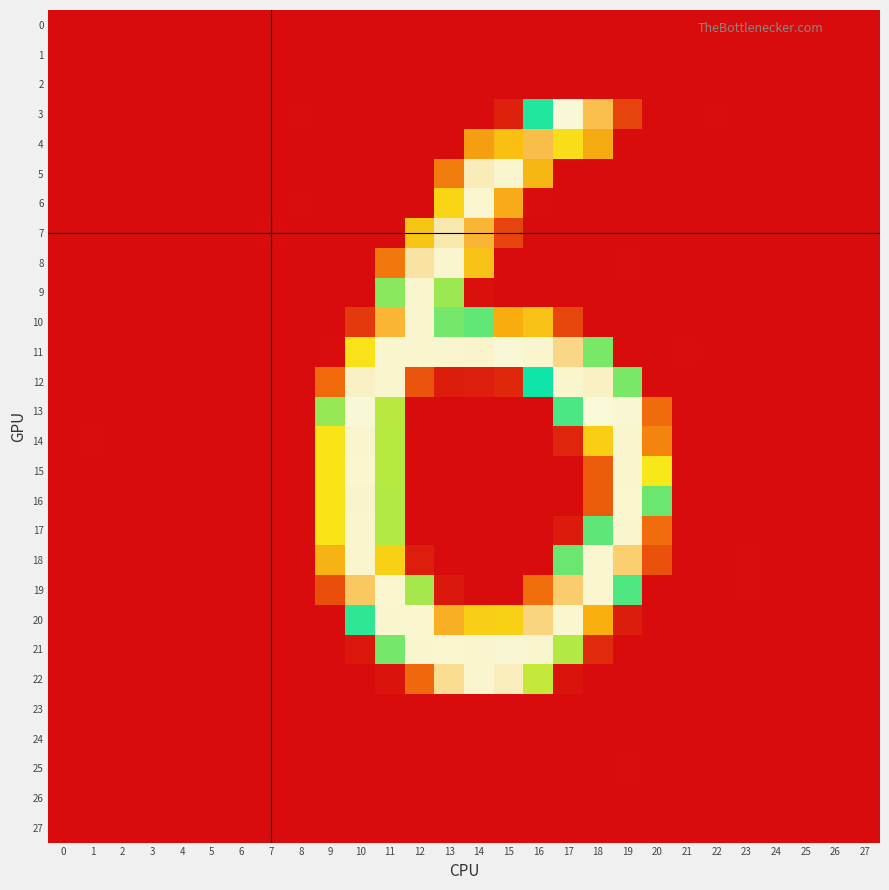

Between 15 and 24, which series saw the biggest shift?

11